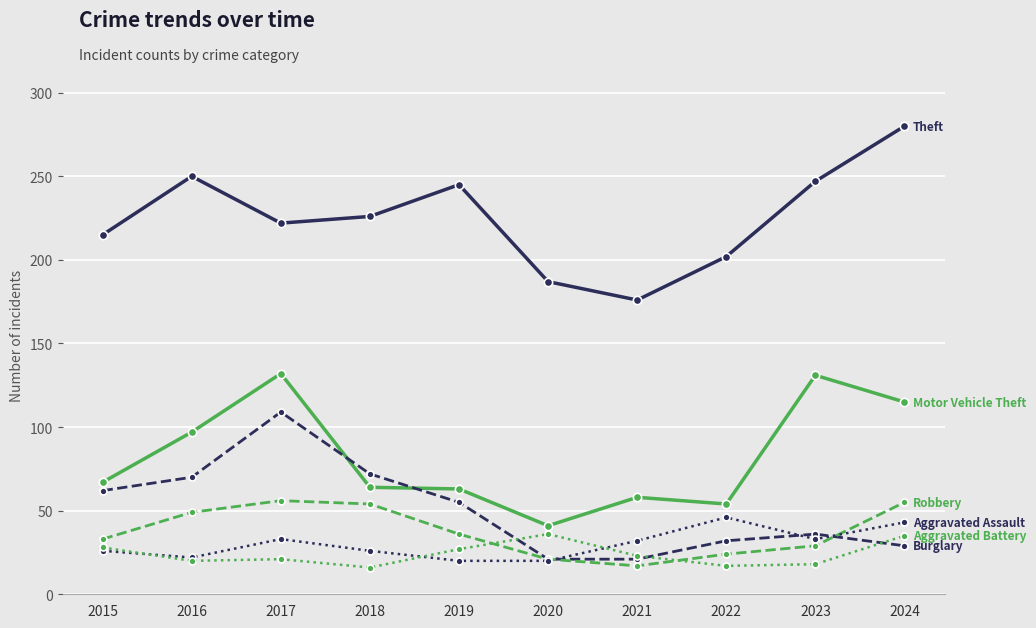

What is the greatest value displayed?

280